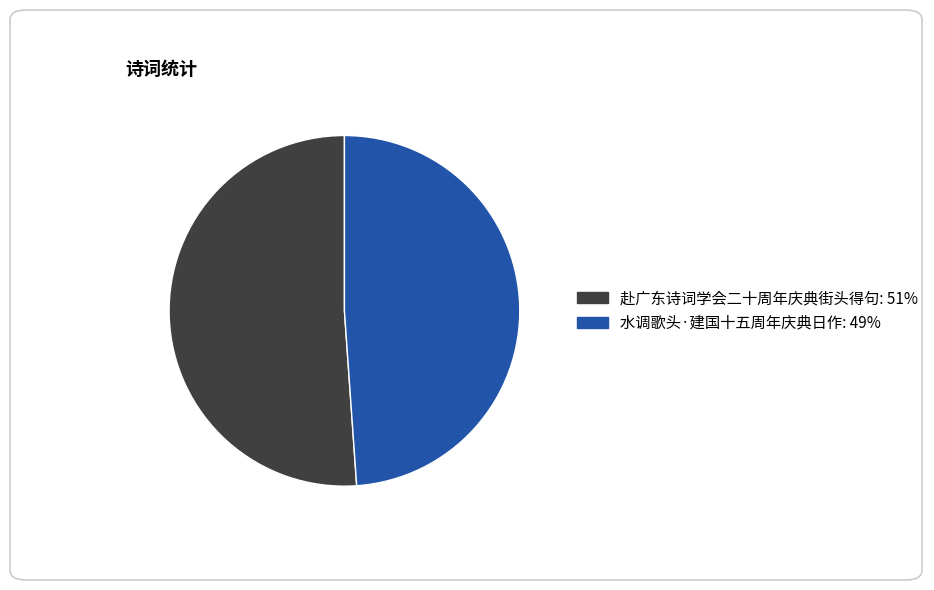

Count the number of slices in the pie.

2